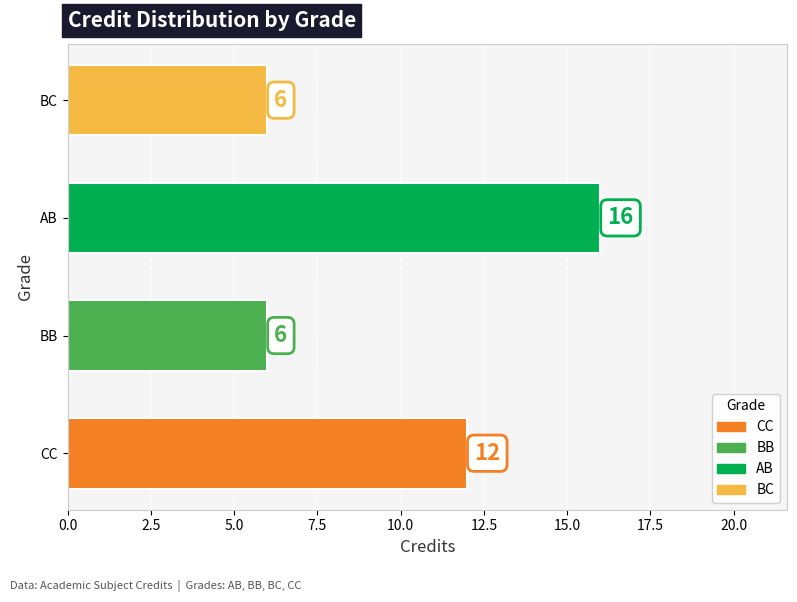

What is the change in value from BB to AB?

+10